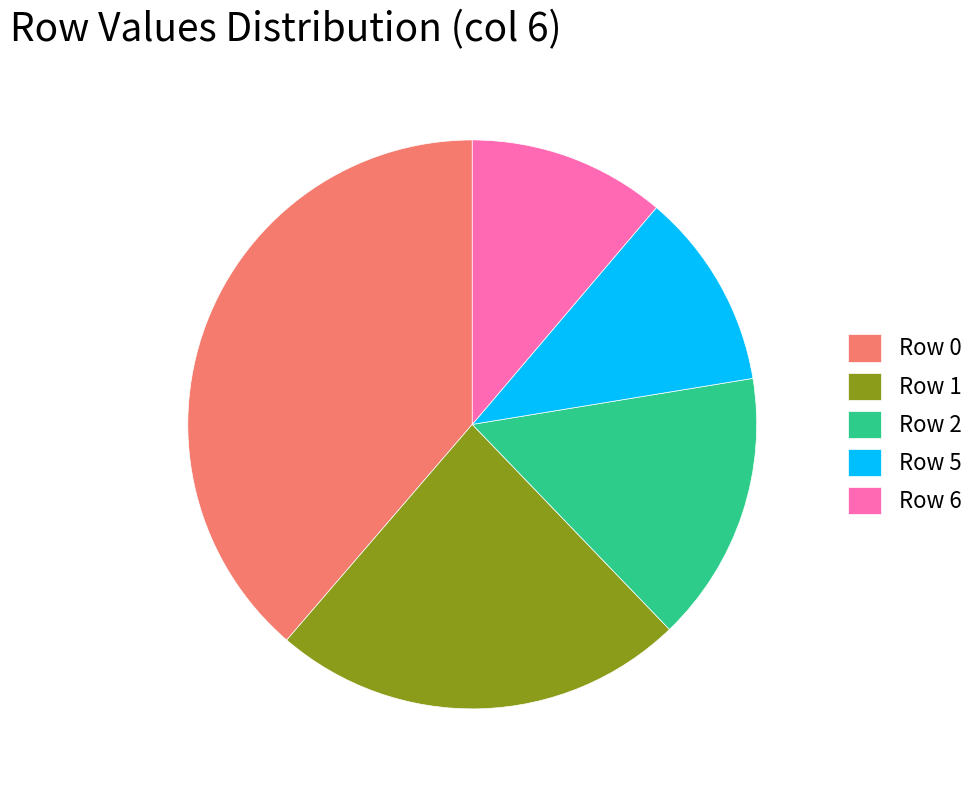

Is the sum of Row 6 and Row 2 greater than half?

No